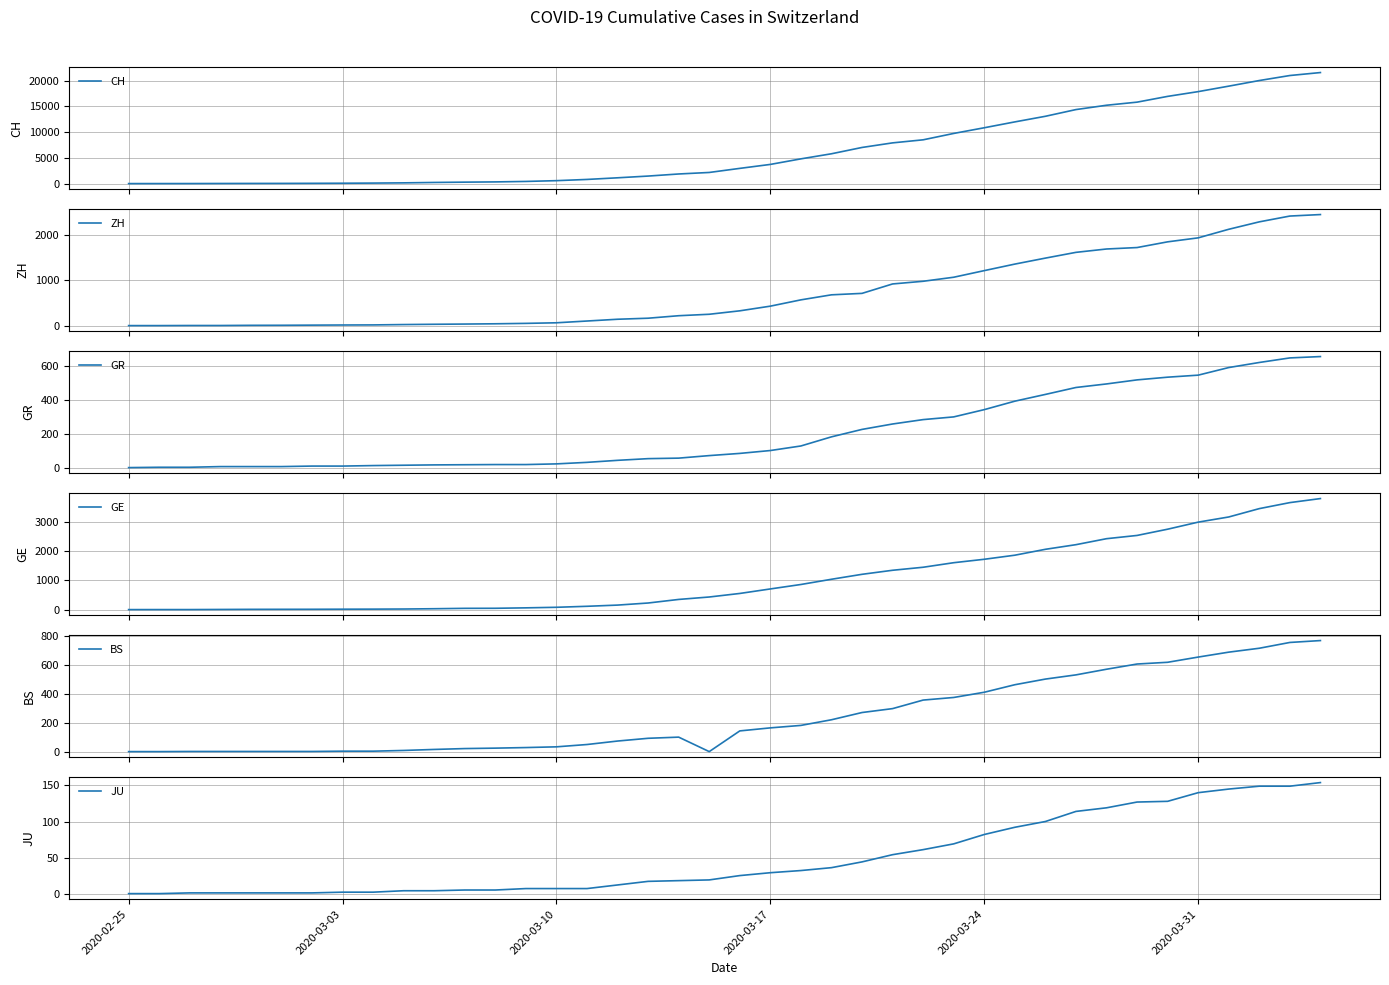

What is the highest value of the GE series?

3788